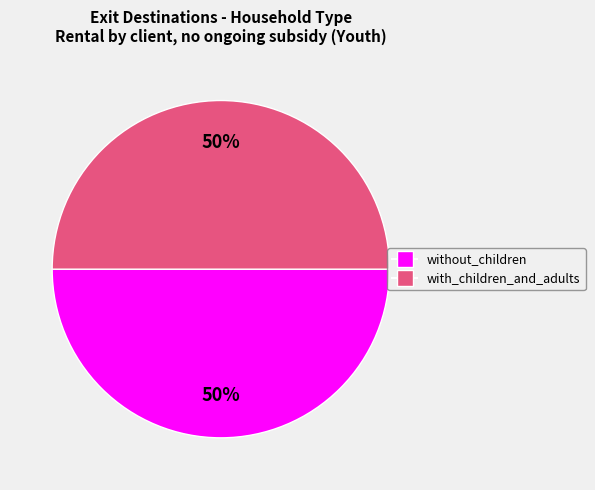

Count the number of slices in the pie.

2